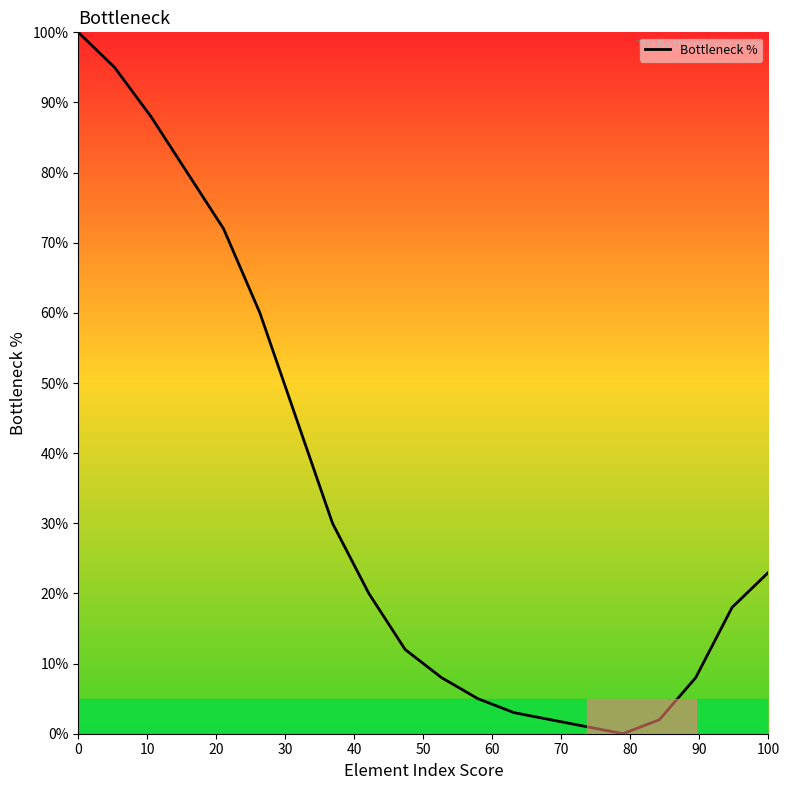

What is the difference between the maximum and minimum values?

100